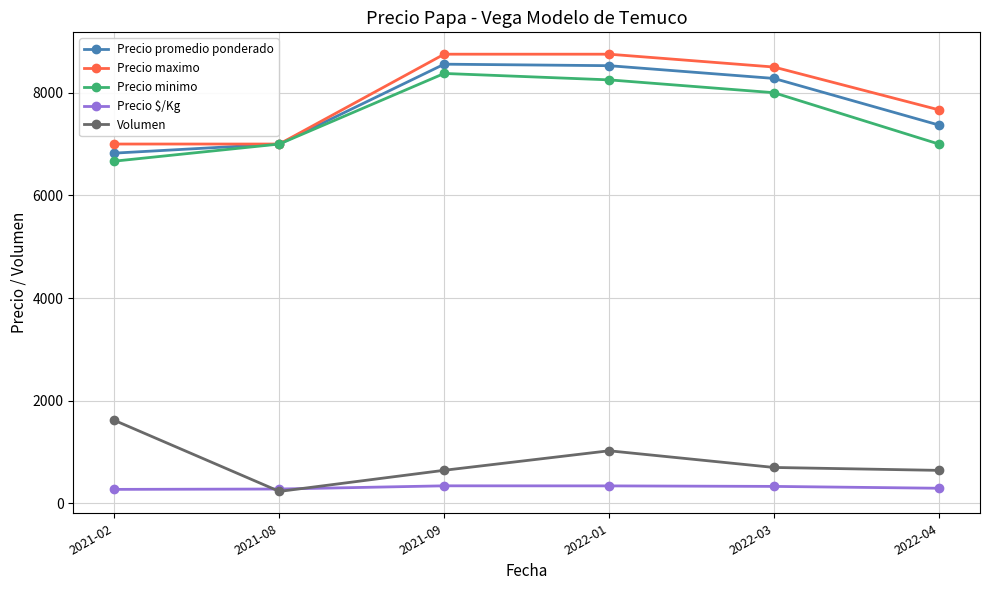

True or false: Volumen has more than 0 interior local peaks.

True